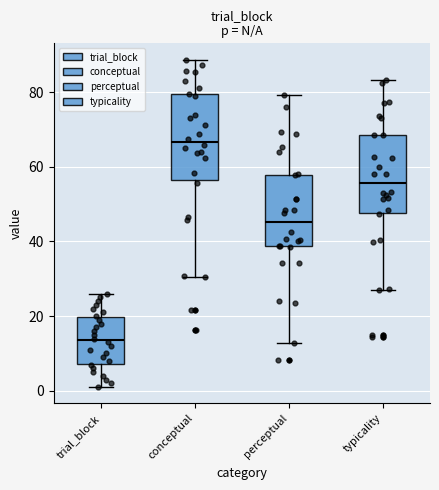

Which box is the tallest, from its lower edge to its upper edge?

conceptual